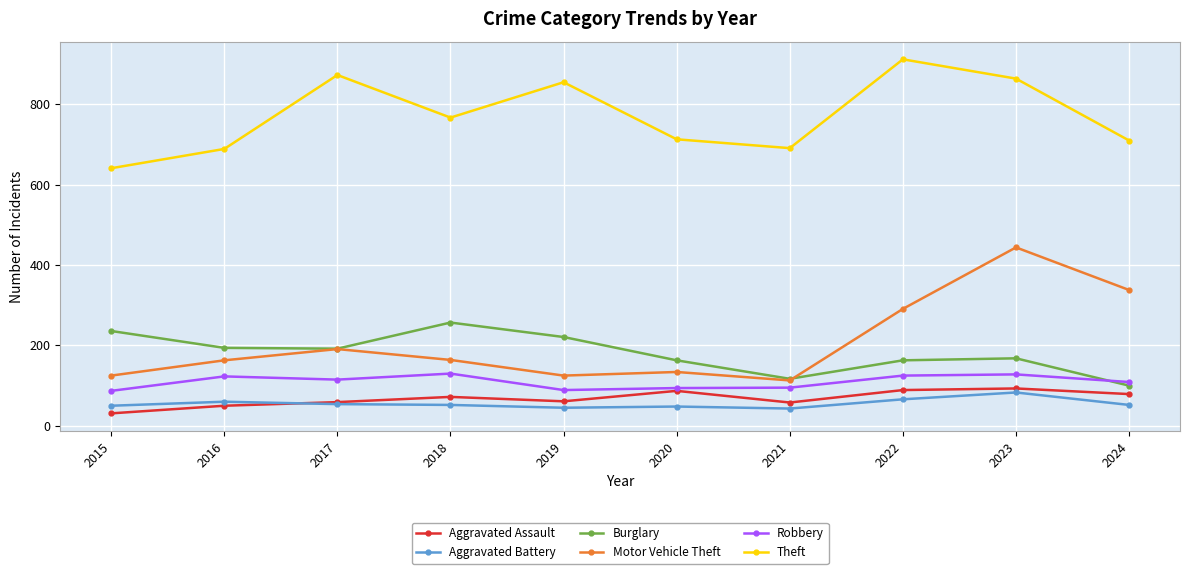

Count the number of data series in this chart.

6